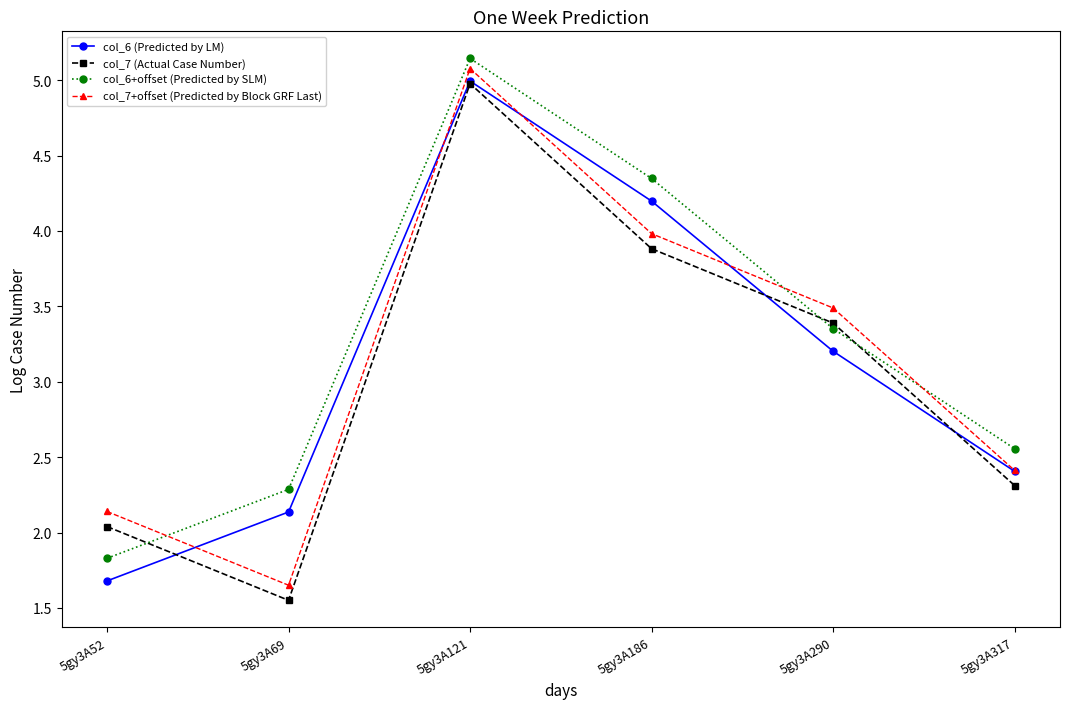

What is the sum of all col_7 (Actual Case Number) values?

18.2